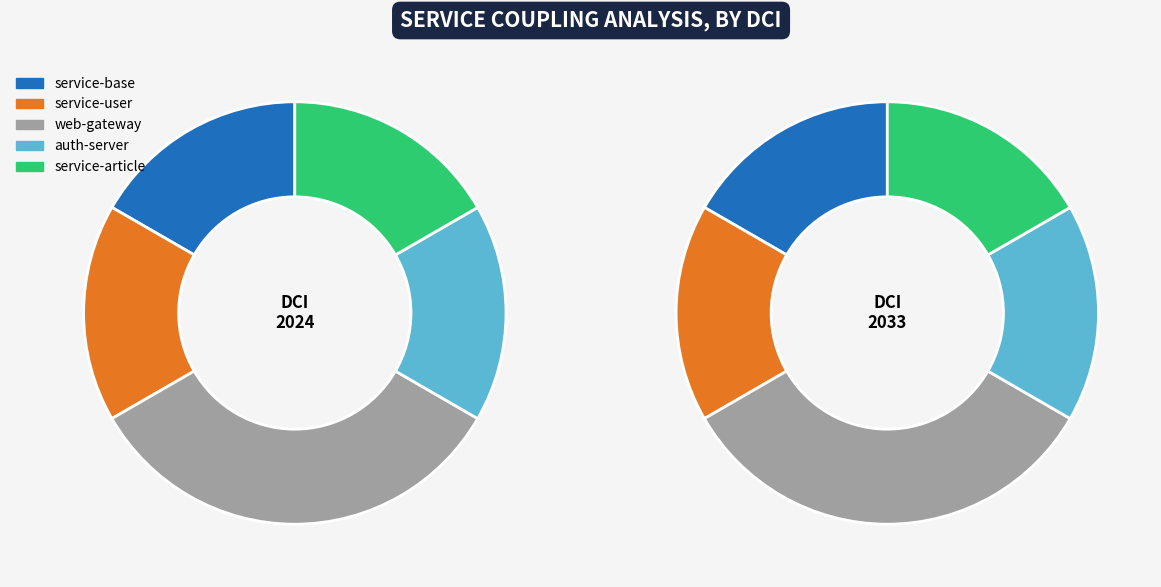

How much of the chart is everything except madao-web-gateway?

66.7%